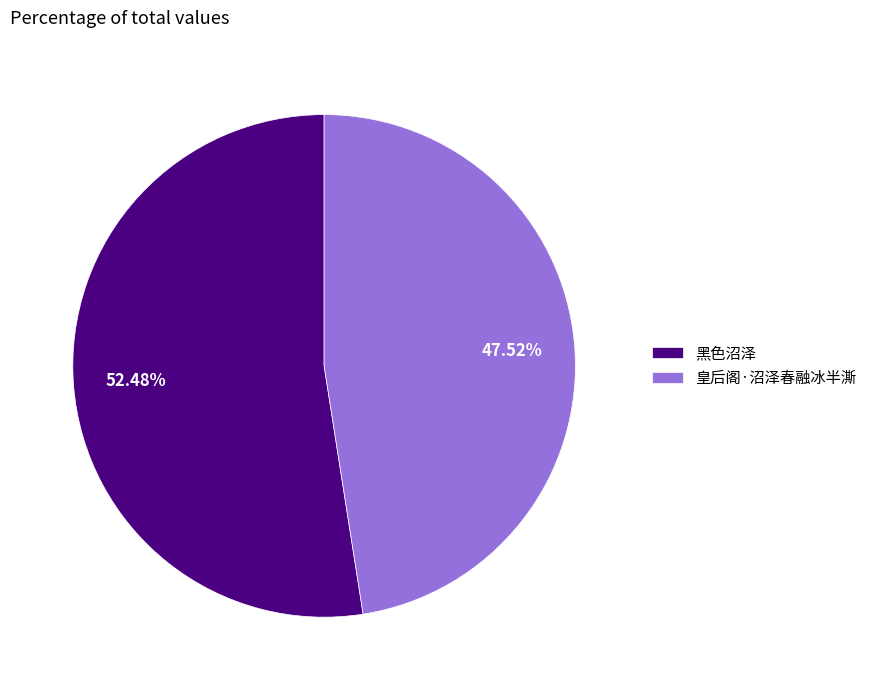

How many segments does this pie chart have?

2